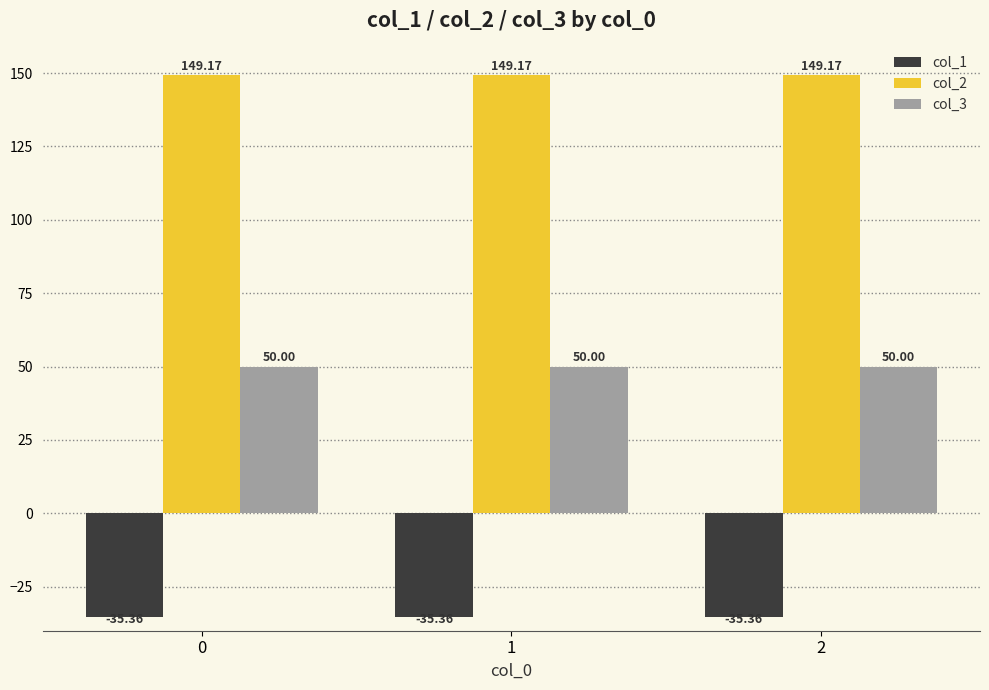

At how many categories does at least one series exceed 139?

3